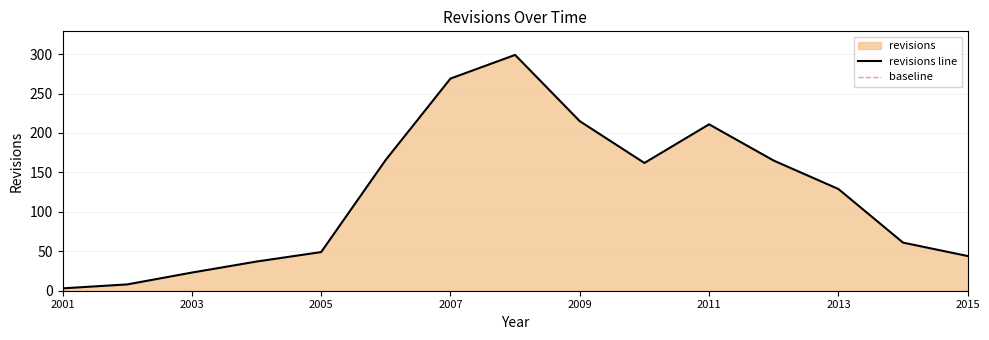

List the labels in order of value, largest first.

2008-12-31, 2007-12-31, 2009-12-31, 2011-12-31, 2006-12-31, 2012-12-31, 2010-12-31, 2013-12-31, 2014-12-31, 2005-12-31, 2015-12-31, 2004-12-31, 2003-12-31, 2002-12-31, 2001-12-31